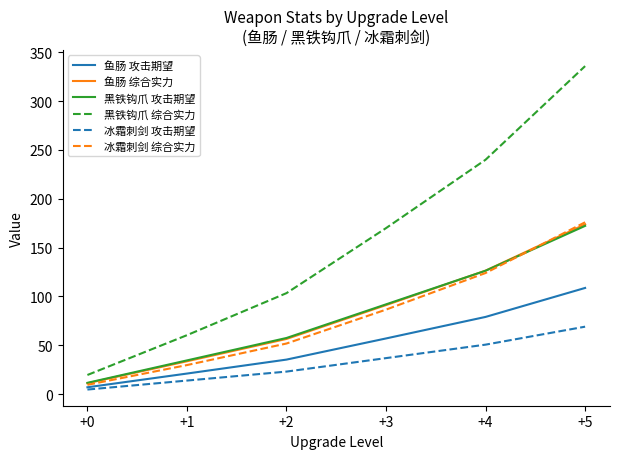

Which category has the highest value across all series?

+5